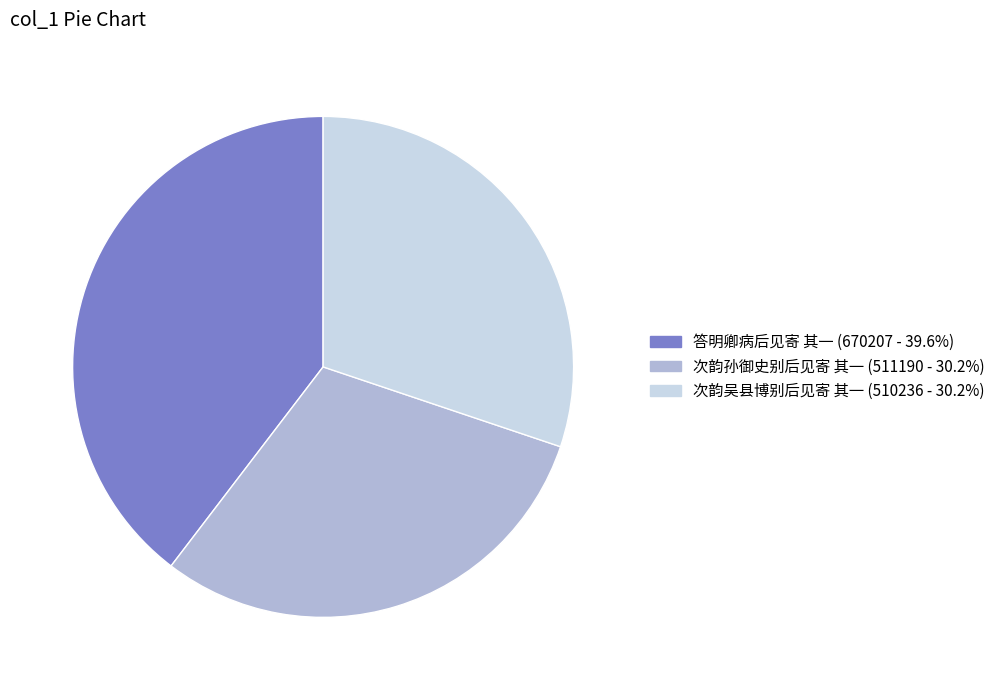

Does 次韵孙御史别后见寄 其一 represent more than half of the total?

No